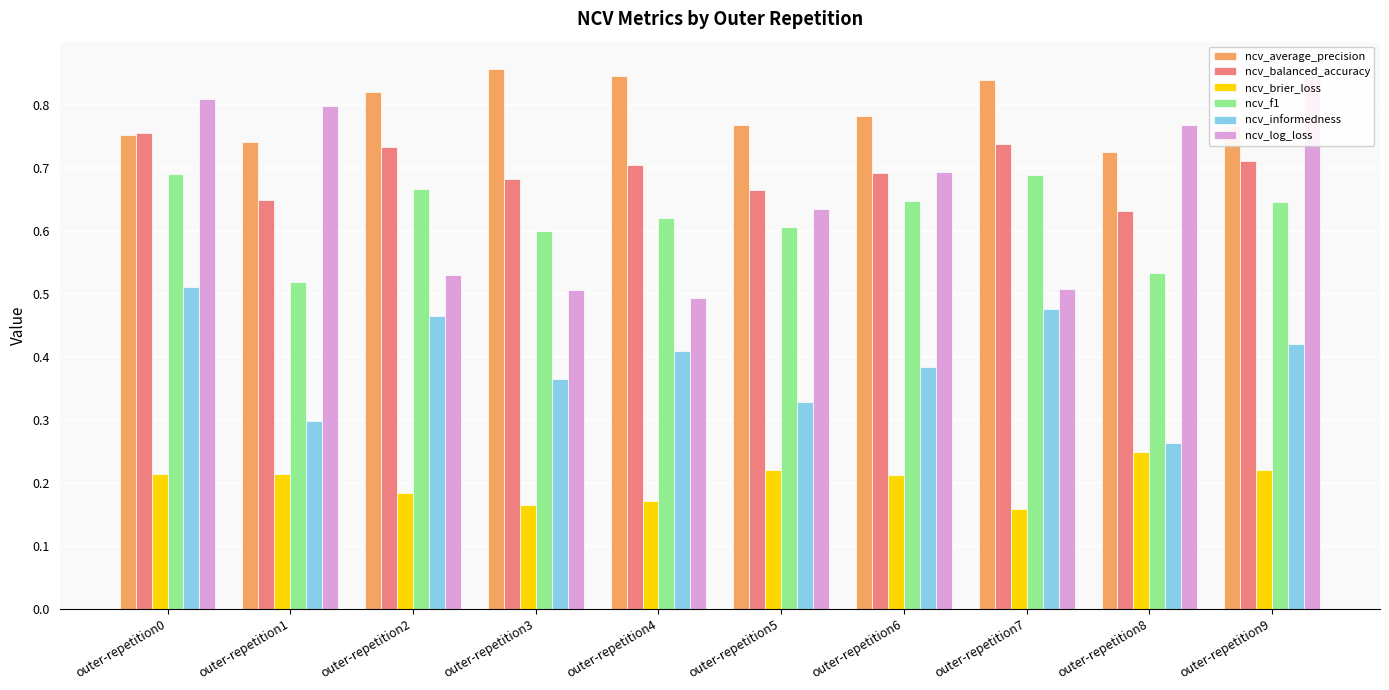

What is the difference between the maximum and minimum values in the ncv_balanced_accuracy series?

0.1